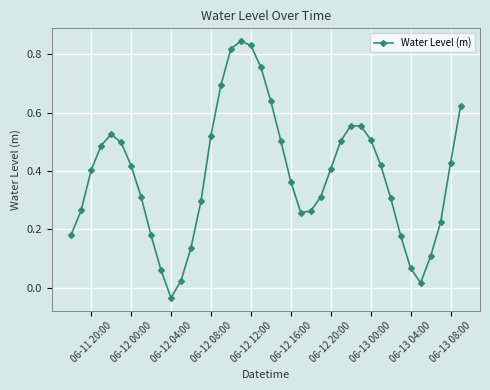

What is the difference between the maximum and minimum values?

0.9